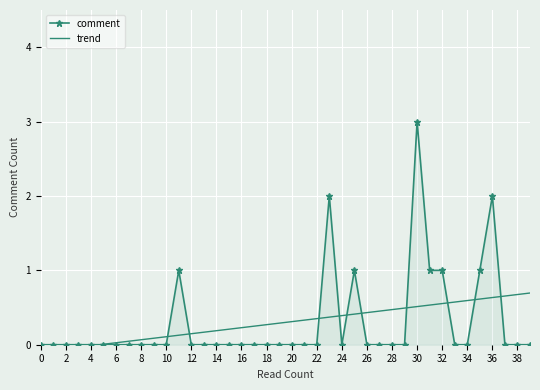

At which category is the sum across all series the highest?

30